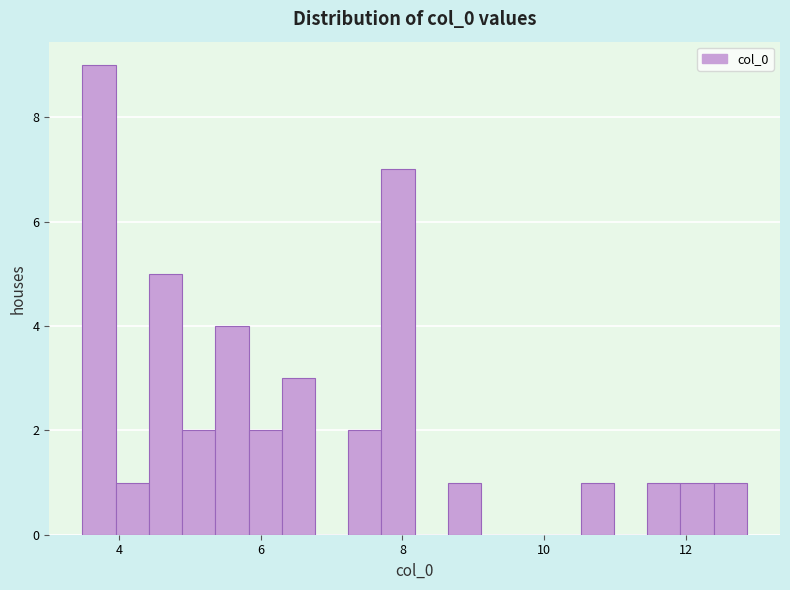

Around what value on the x-axis is the tallest bar? Give the approximate position of its centre, as read against the axis.

3.8